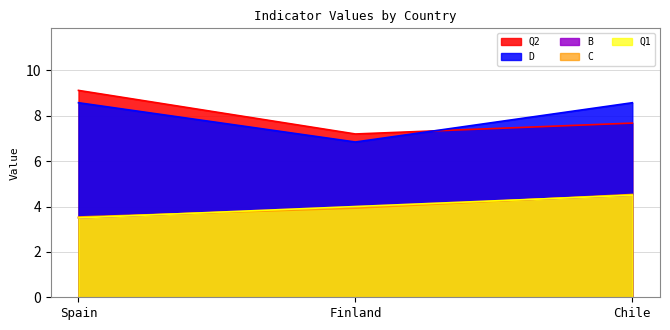

At which label is C closest to 4?

Finland